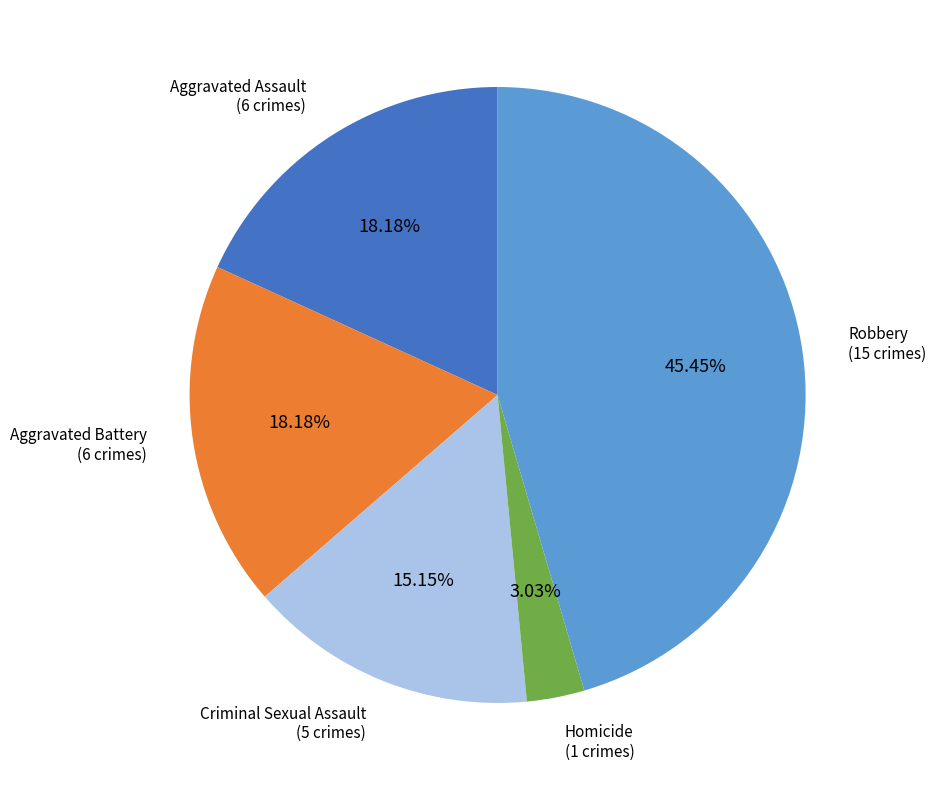

Is there any slice that represents more than half of the pie?

No